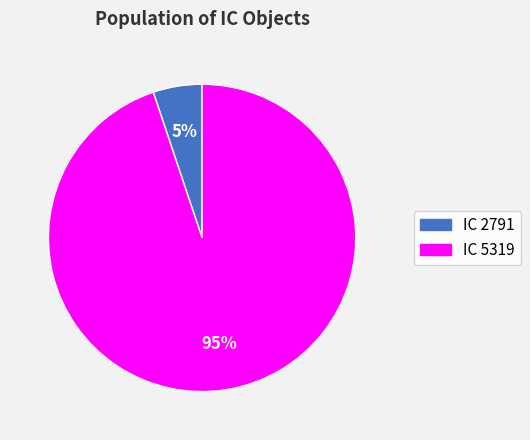

To the nearest percent, what is the difference between the IC 5319 and IC 2791 slice percentages?

90%